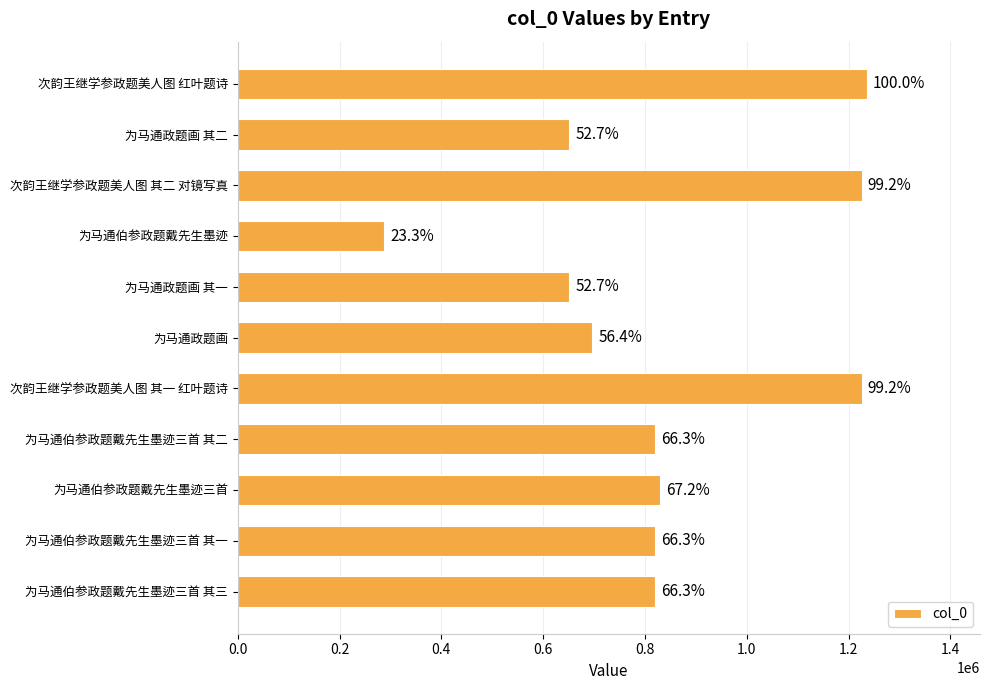

How many bars are there in total?

11